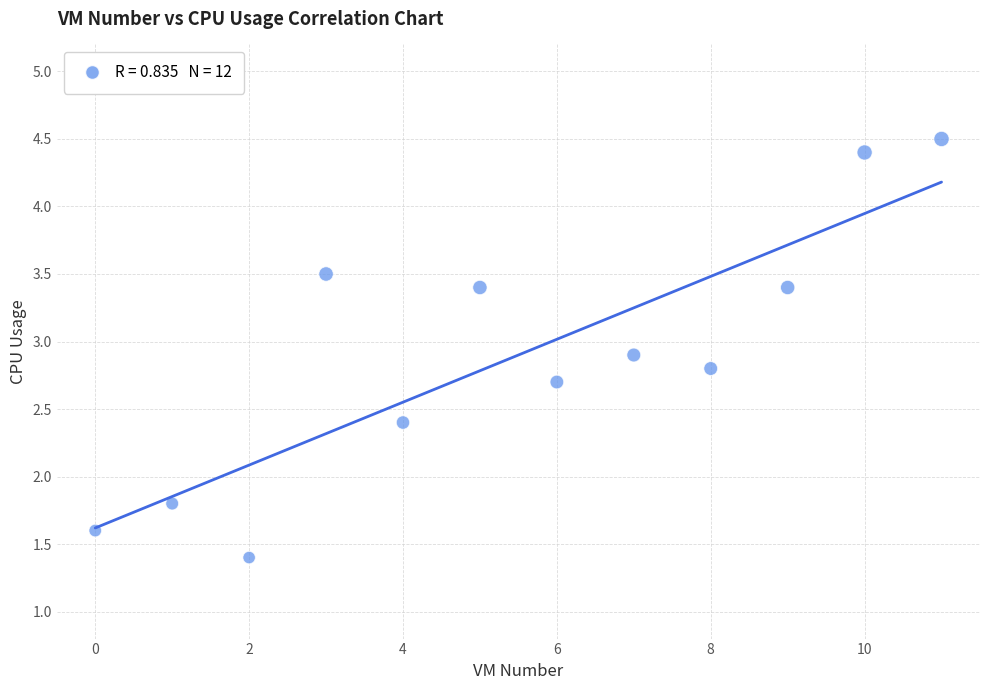

What is the average Y value?

2.9